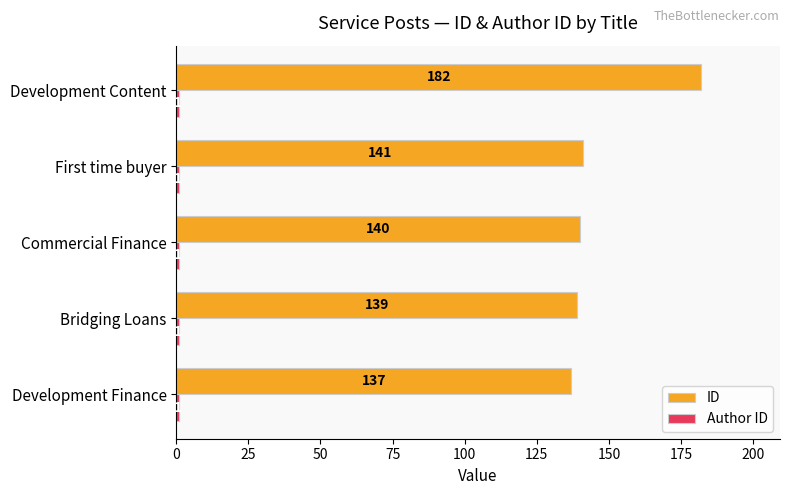

Which category has the highest value across all series?

Development Content